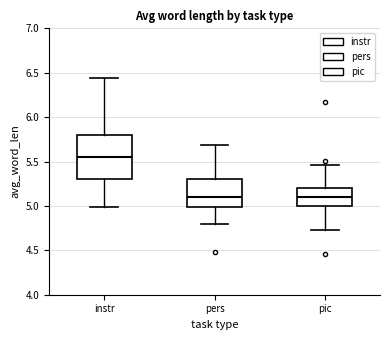

Reading left to right, read every box against the y-axis: the position of its median line, the range the box covers, and the ends of its whiskers. The values are not printed on the chart, so give them approximately, as read against the axis.

instr: median 5.55, box 5.30 to 5.80, whiskers 5.00 to 6.45
pers: median 5.10, box 5.00 to 5.30, whiskers 4.80 to 5.70
pic: median 5.10, box 5.00 to 5.20, whiskers 4.75 to 5.45